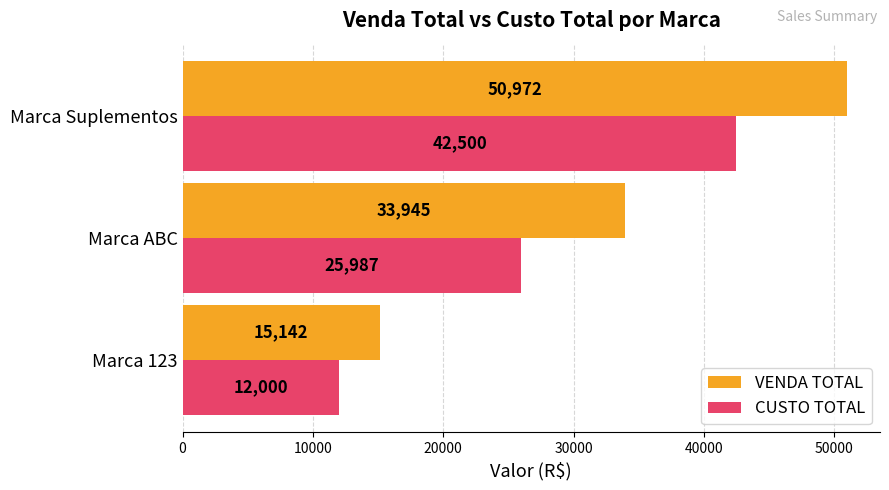

List the labels in order of CUSTO TOTAL value, largest first.

Marca Suplementos, Marca ABC, Marca 123